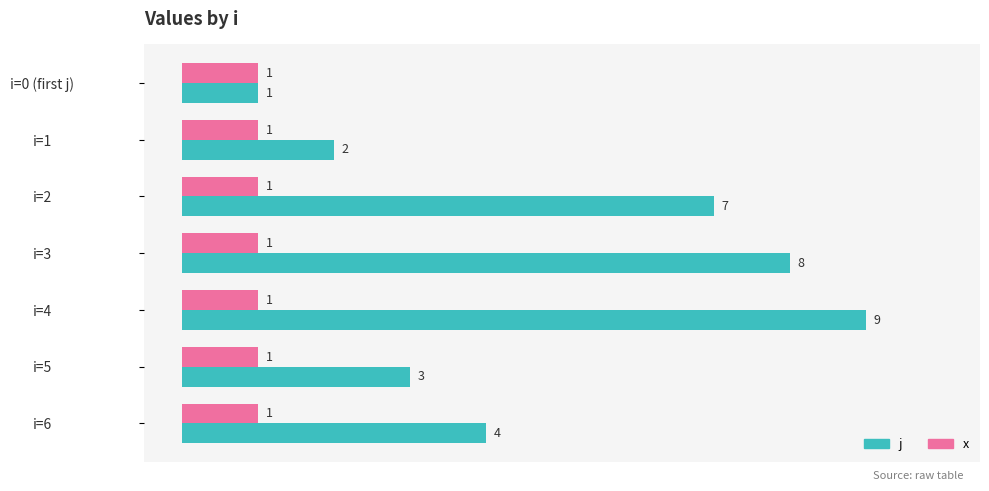

The value of j at i=5 is 3. True or false?

True